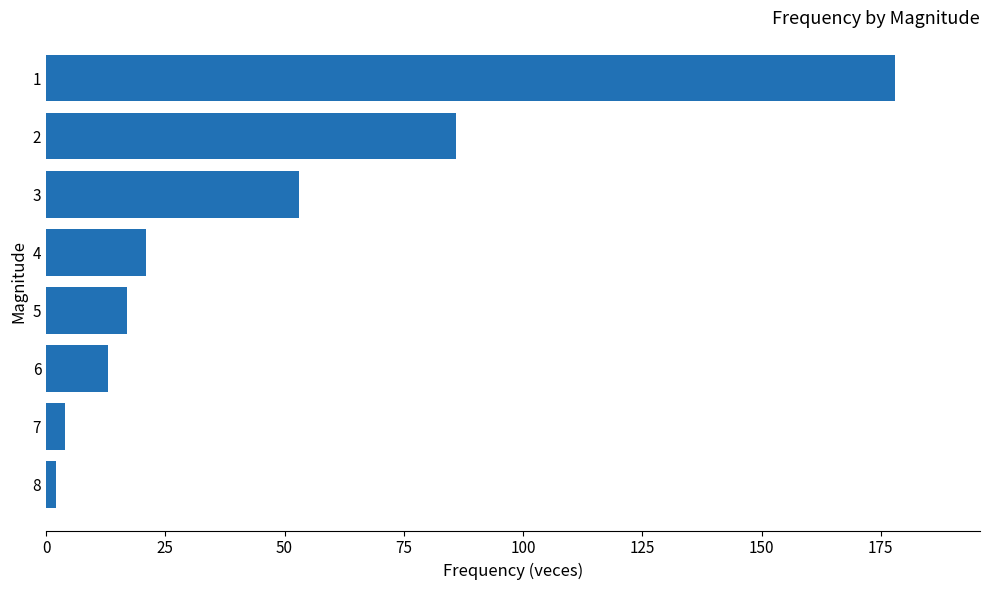

What is the change in value from 3 to 4?

-32